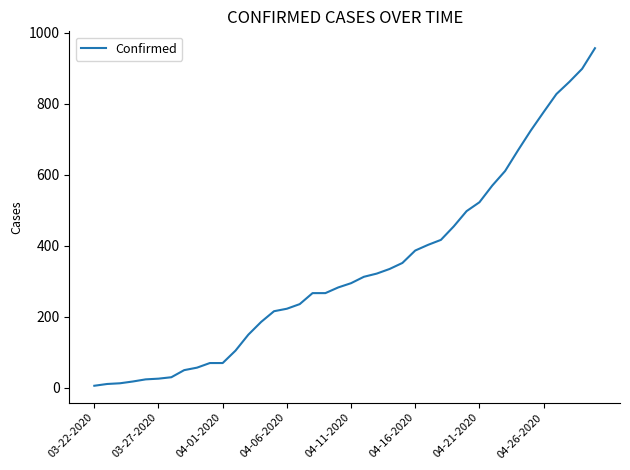

What is the difference between the maximum and minimum values?

951